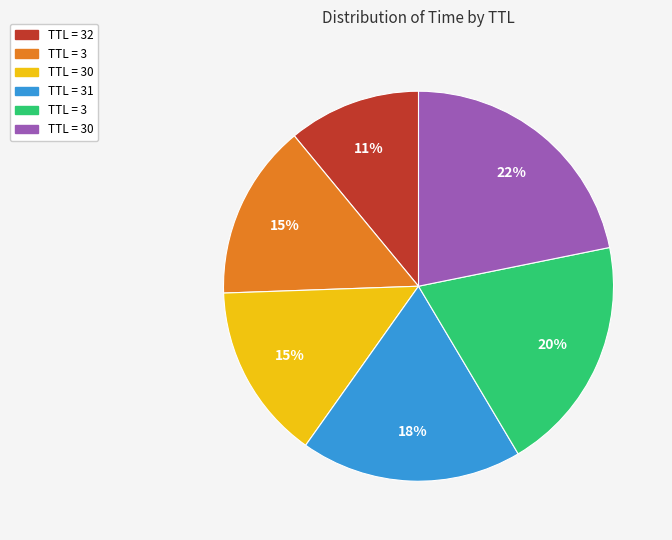

Is there a majority slice in this chart?

No